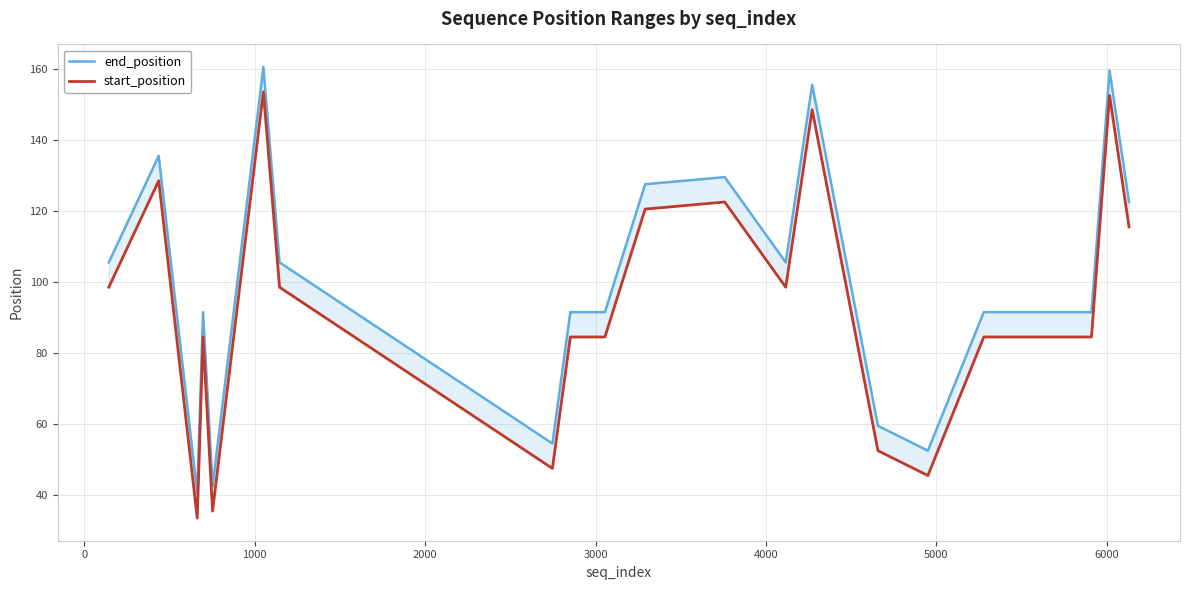

True or false: start_position and end_position cross at least once.

False